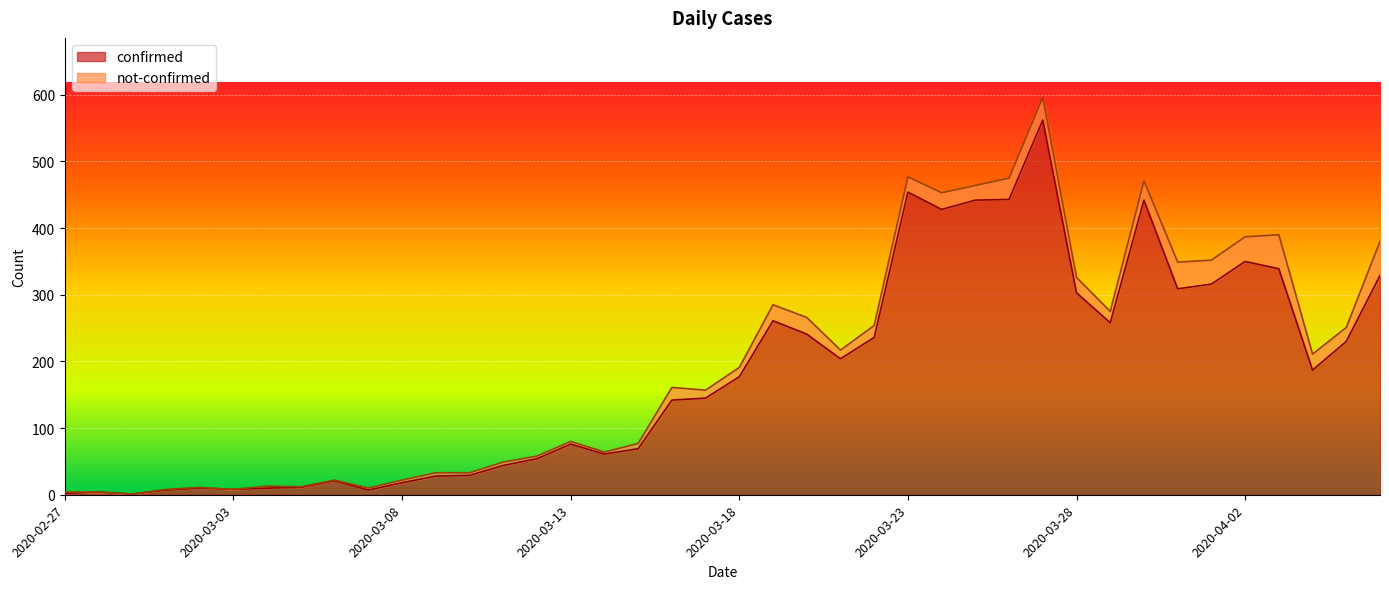

How many interior local peaks (higher than both neighbors) does the data have?

9